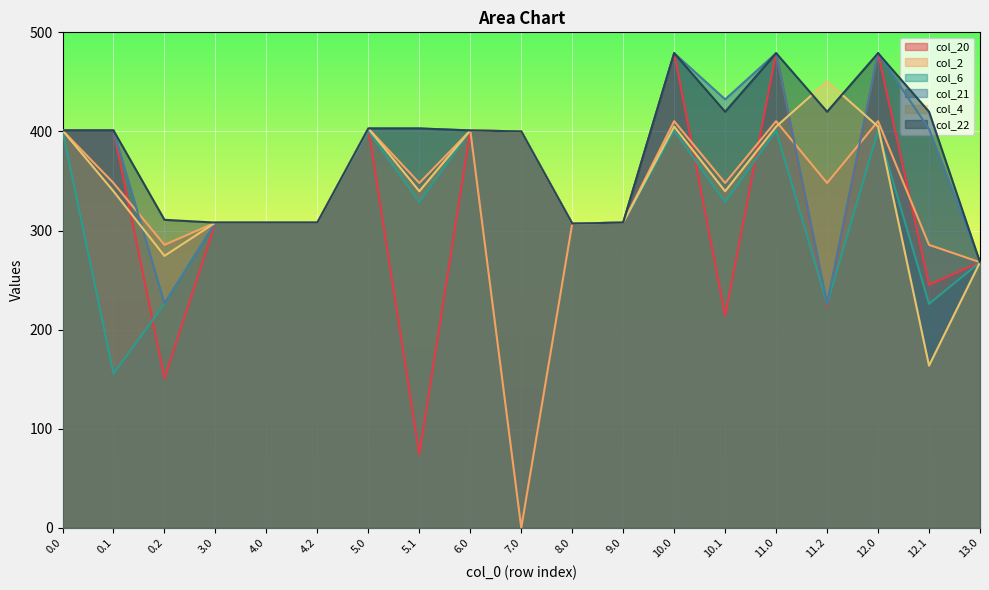

Which series changed the most between 7.0 and 10.0?

col_2